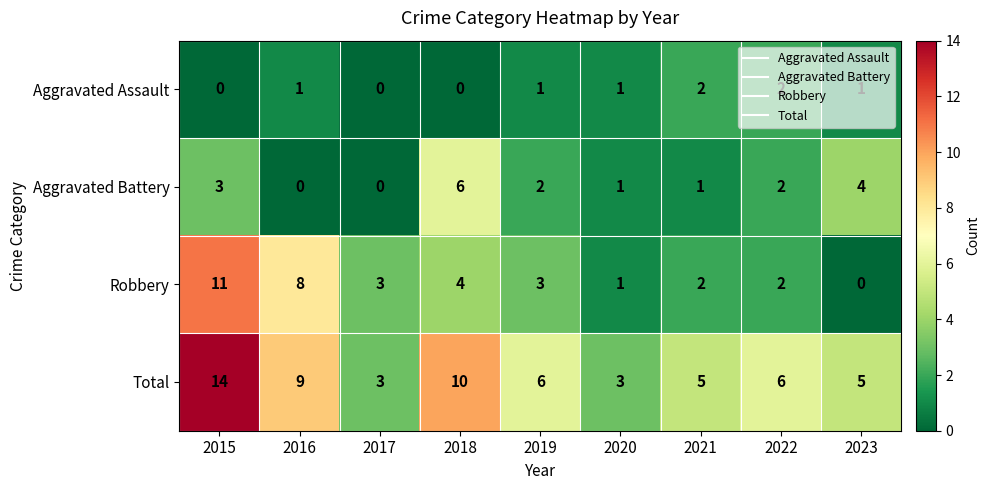

At how many categories does at least one series exceed 0?

9